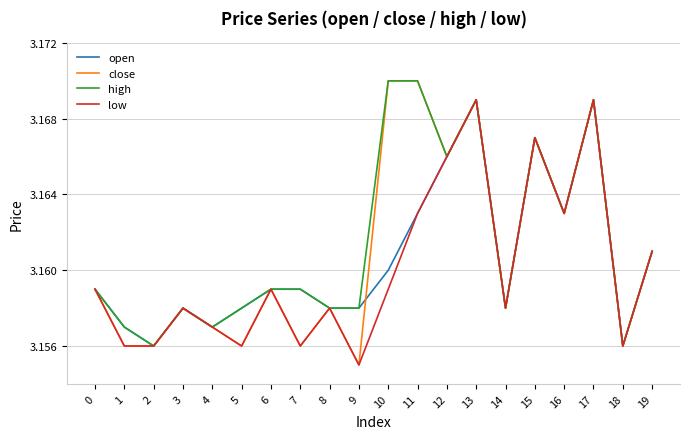

How many lines are shown in the chart?

4